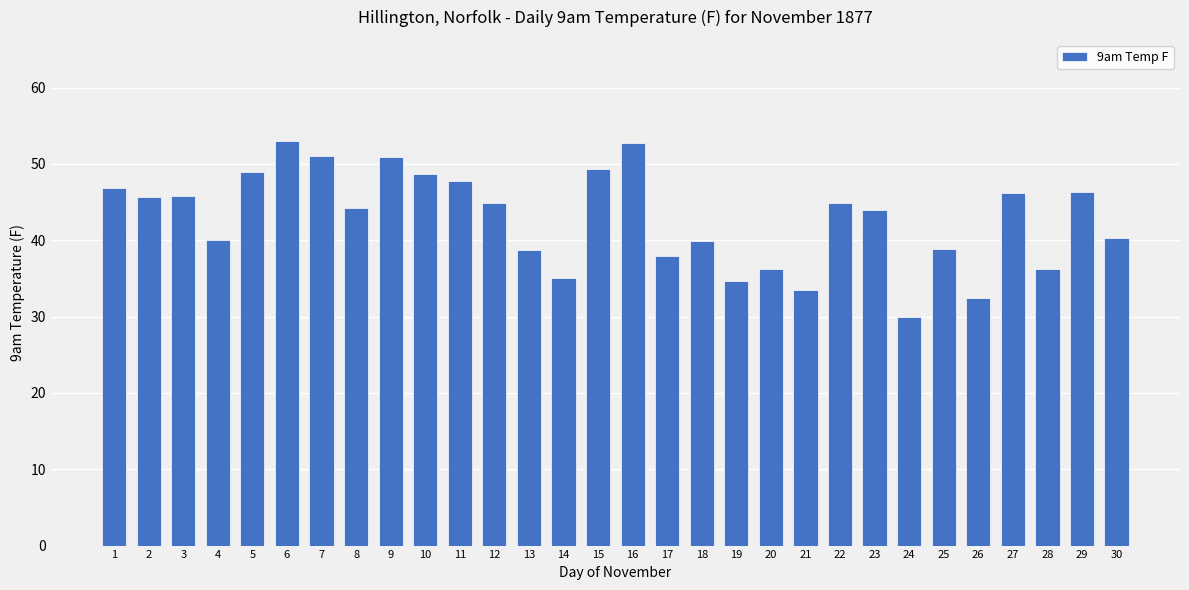

Read the value at 19.

34.6